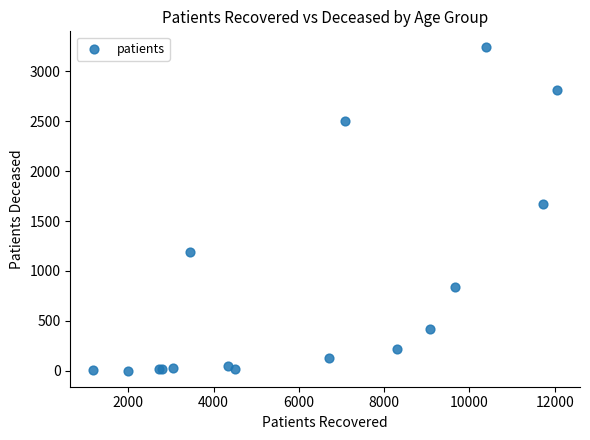

What Y value in the scatter plot is closest to 1620?

1668